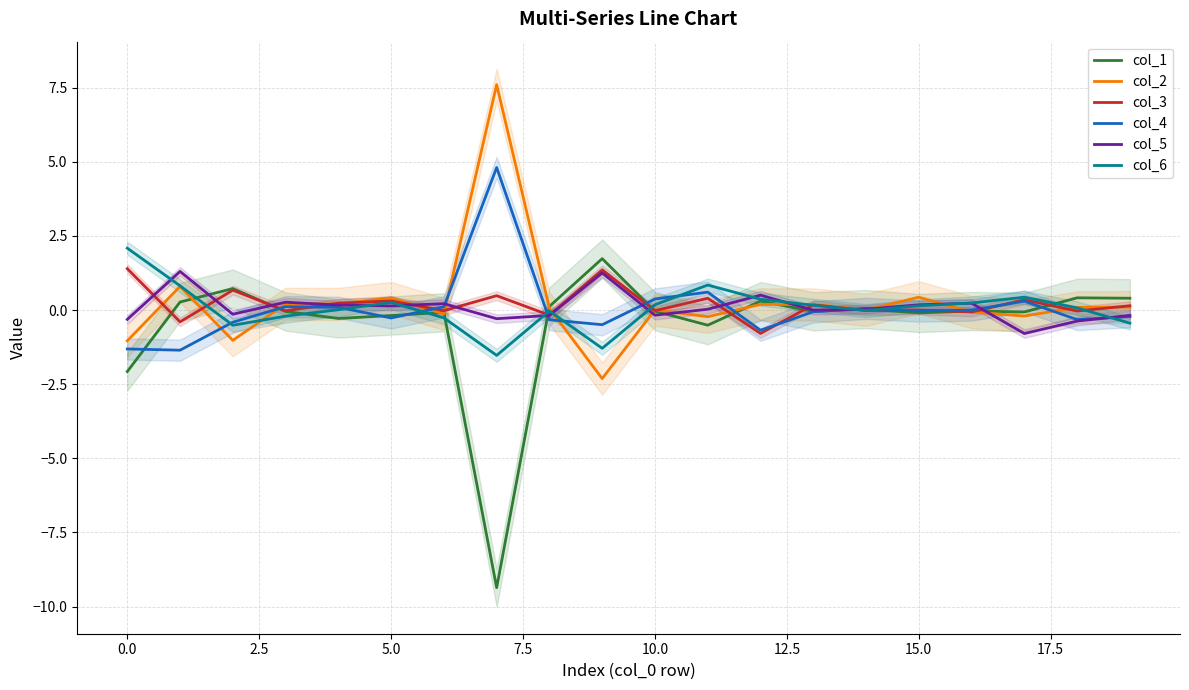

What are all the series names shown in the legend?

col_1, col_2, col_3, col_4, col_5, col_6